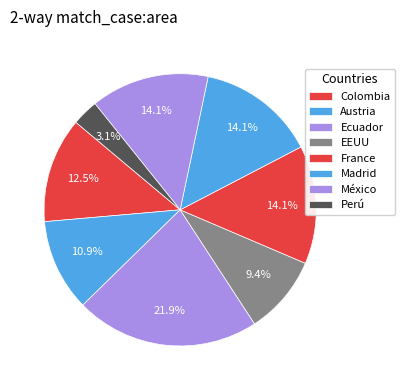

Is there a majority slice in this chart?

No